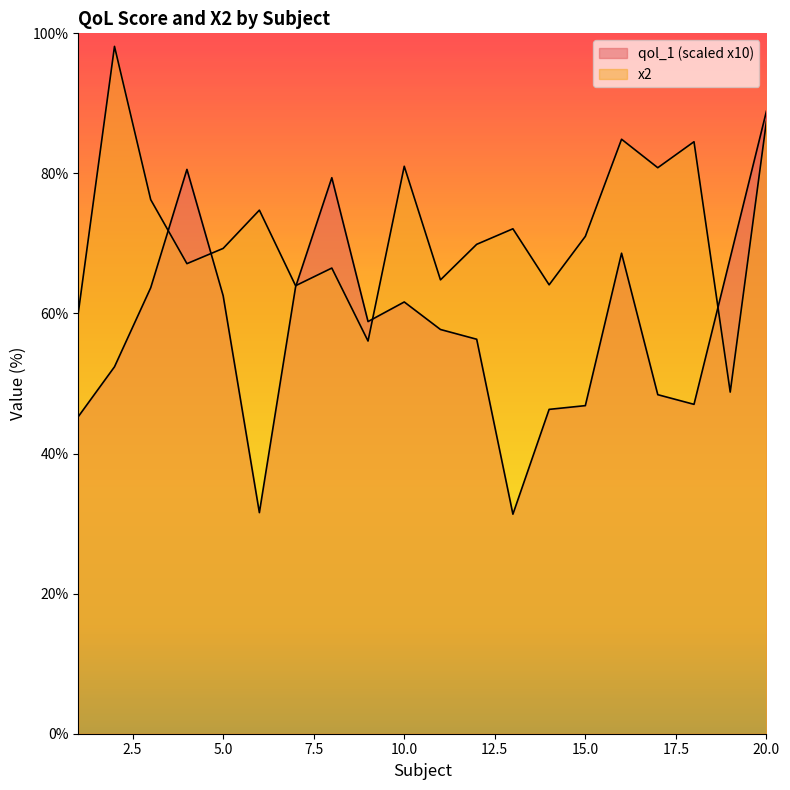

What is the total value across all series at 4?

147.7